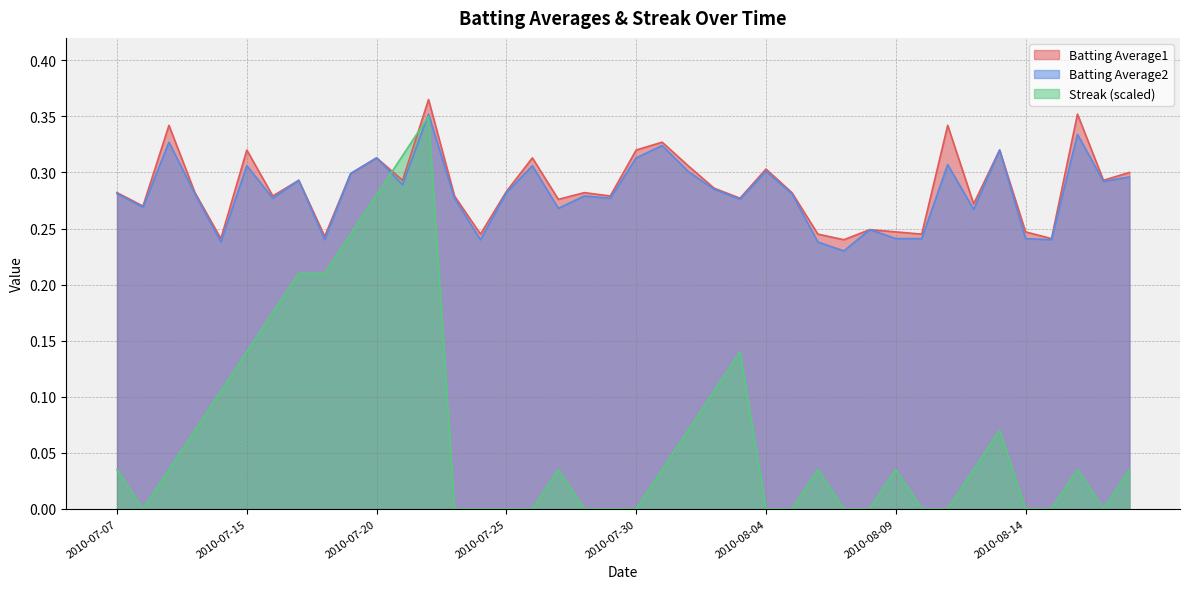

At which label does Streak reach its peak?

2010-07-22